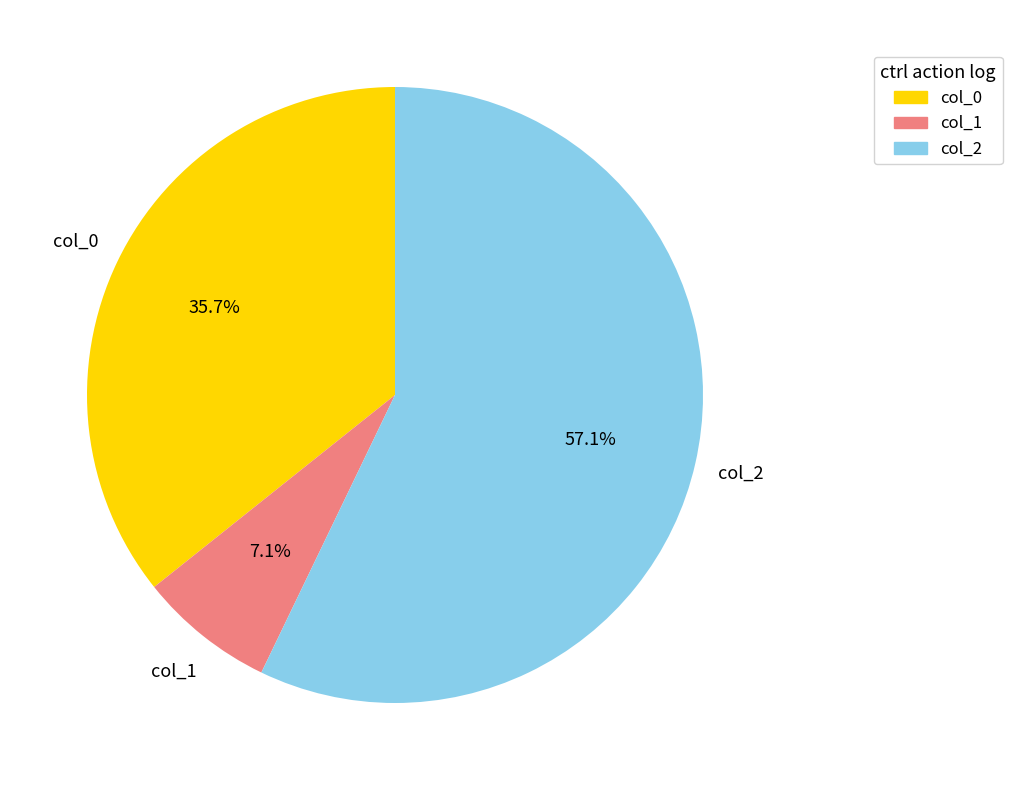

The col_0 slice represents 44% of the pie. True or false?

False